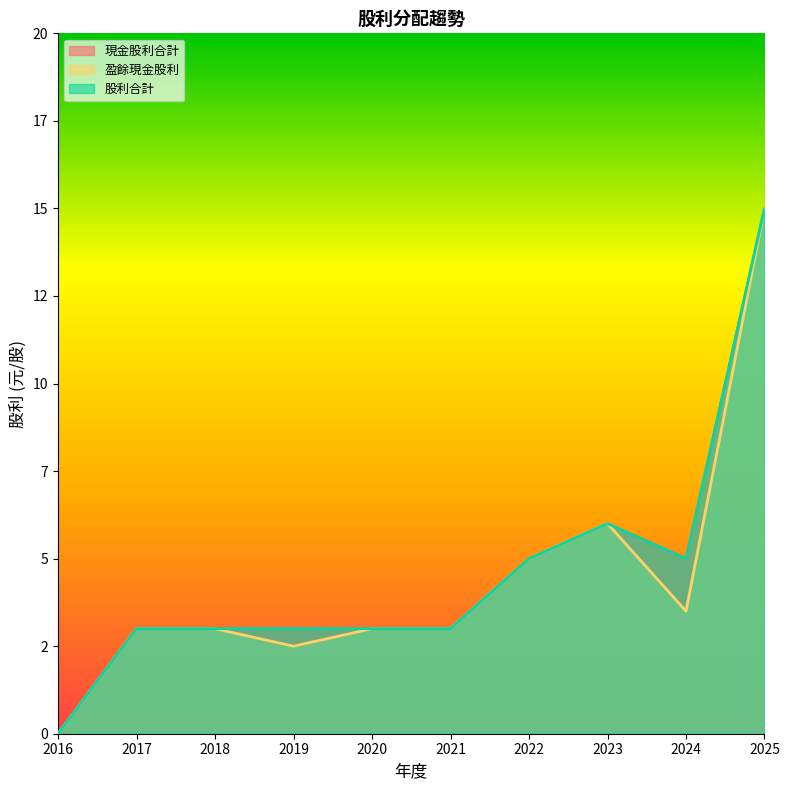

True or false: 股利合計 and 現金股利合計 cross at least once.

False